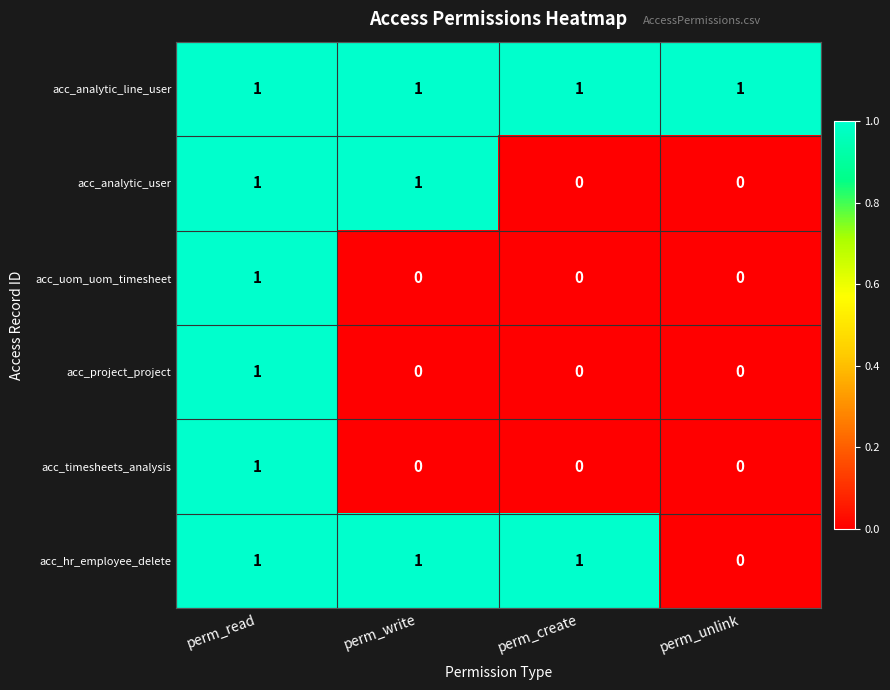

What is the maximum value shown in the chart?

1